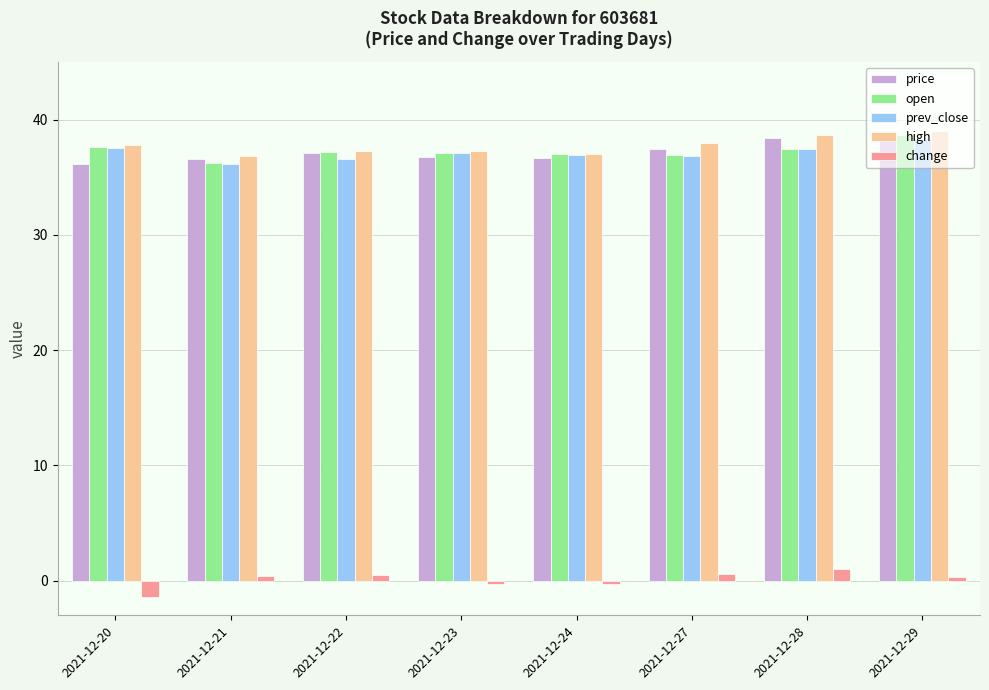

What is the average value of the price series?

37.2